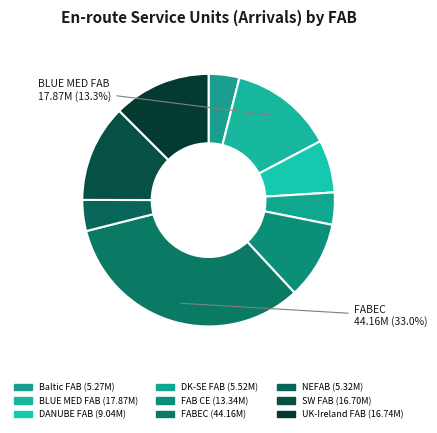

Which category has the smallest portion of the pie?

Baltic FAB